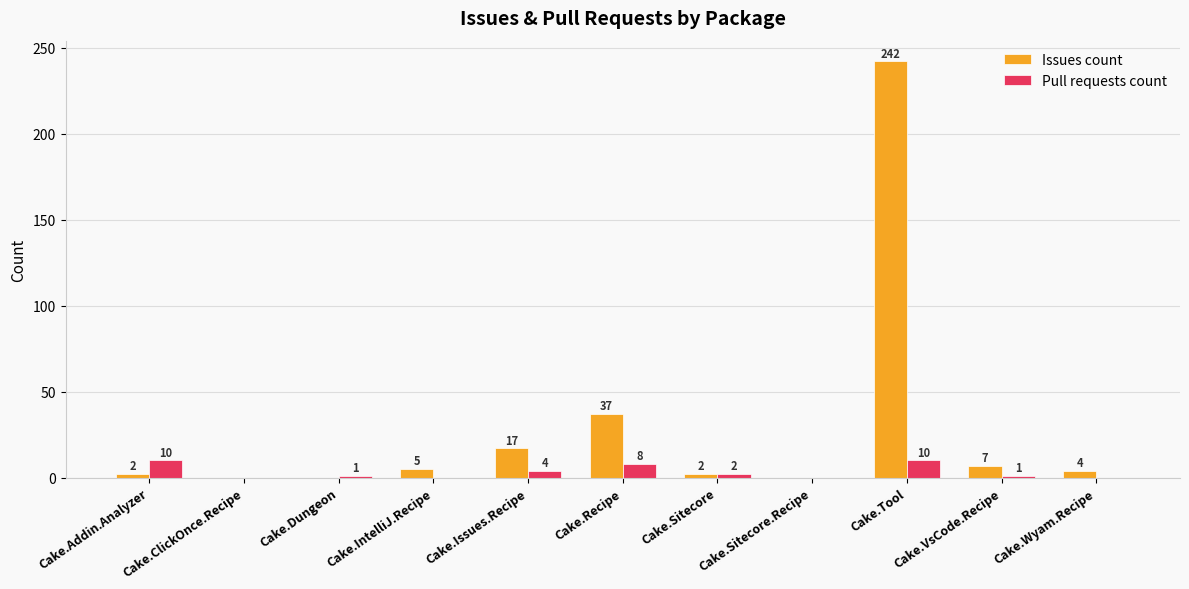

What is the sum of all Issues count values?

316